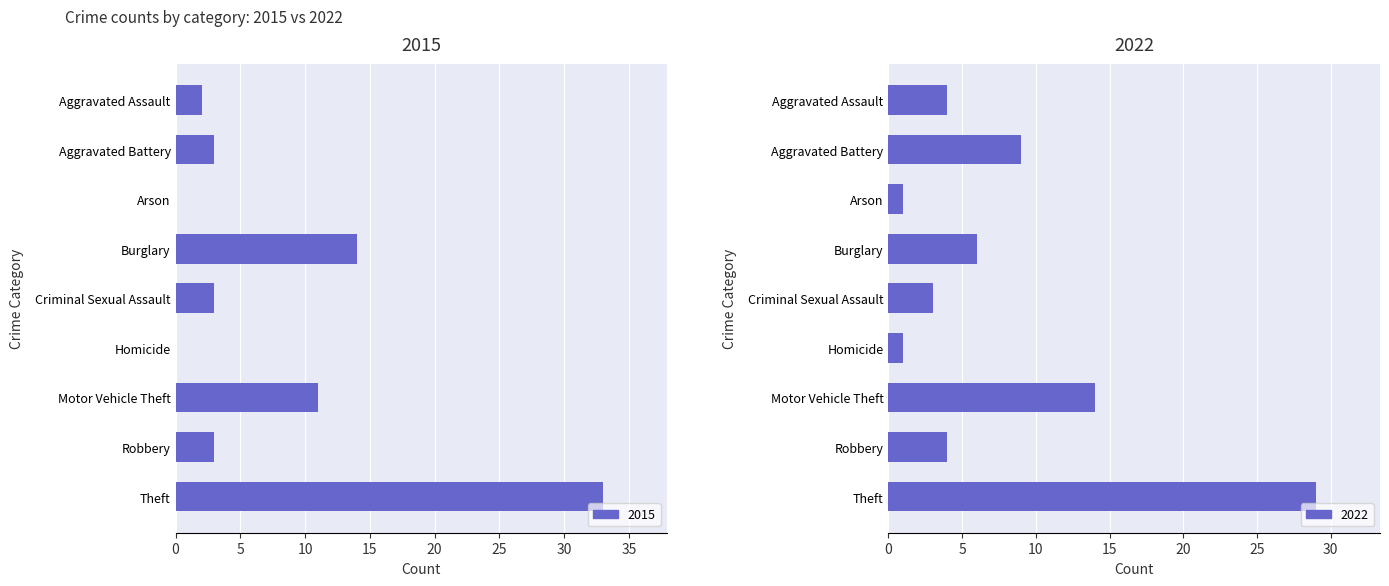

What is the value of the 2022 bar at the 2nd from the left?

9